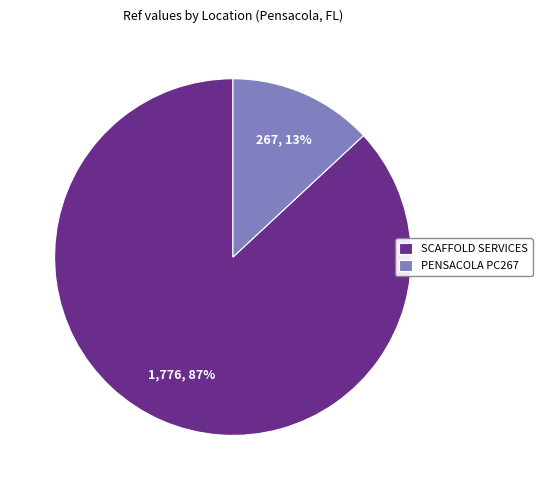

To the nearest percent, what is the difference between the largest and smallest slice percentages?

74%